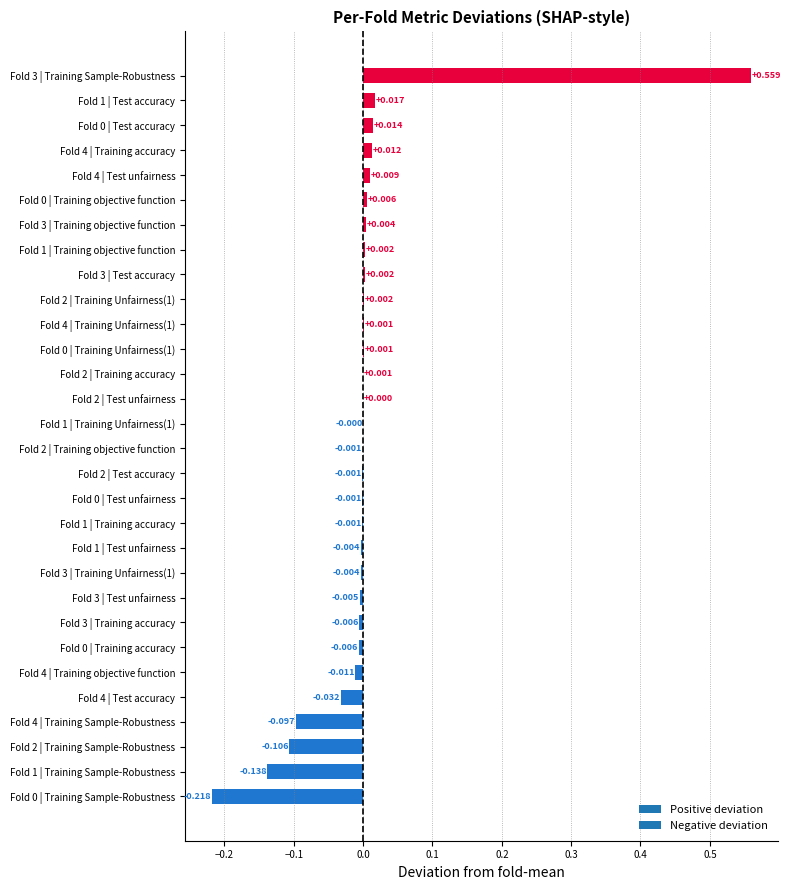

How many series are shown in this chart?

1